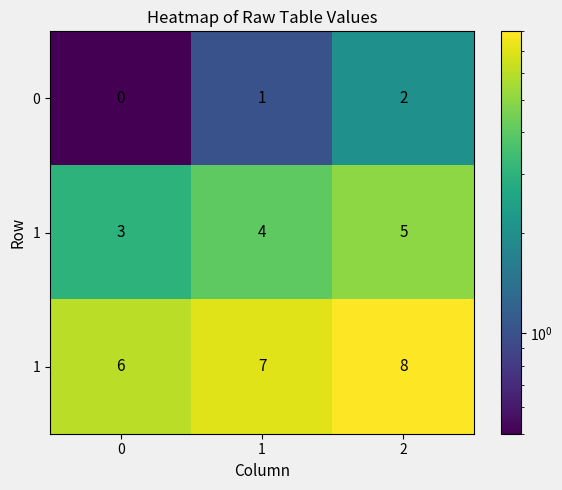

What is the difference between the highest and lowest values at 1?

6.0